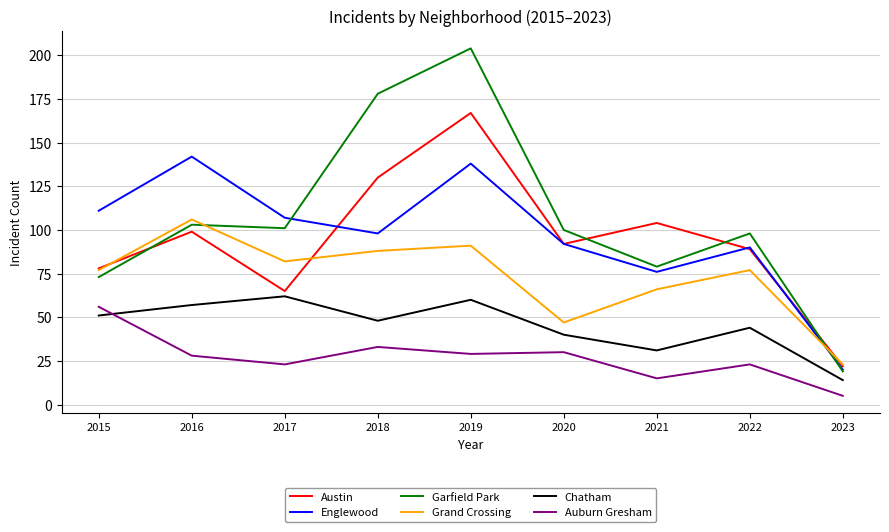

How many distinct data groups are displayed?

6